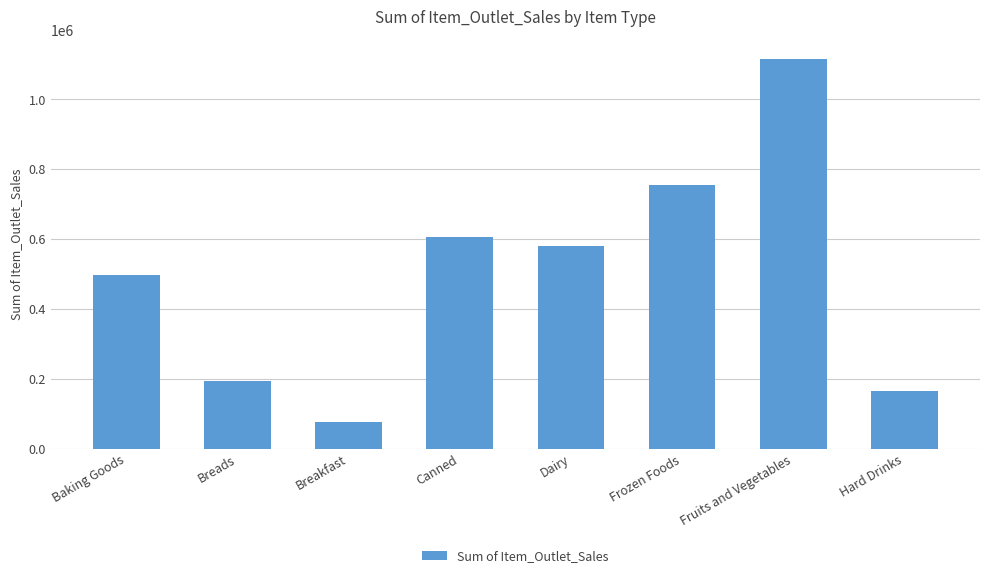

List the labels in order of value, smallest first.

Breakfast, Hard Drinks, Breads, Baking Goods, Dairy, Canned, Frozen Foods, Fruits and Vegetables